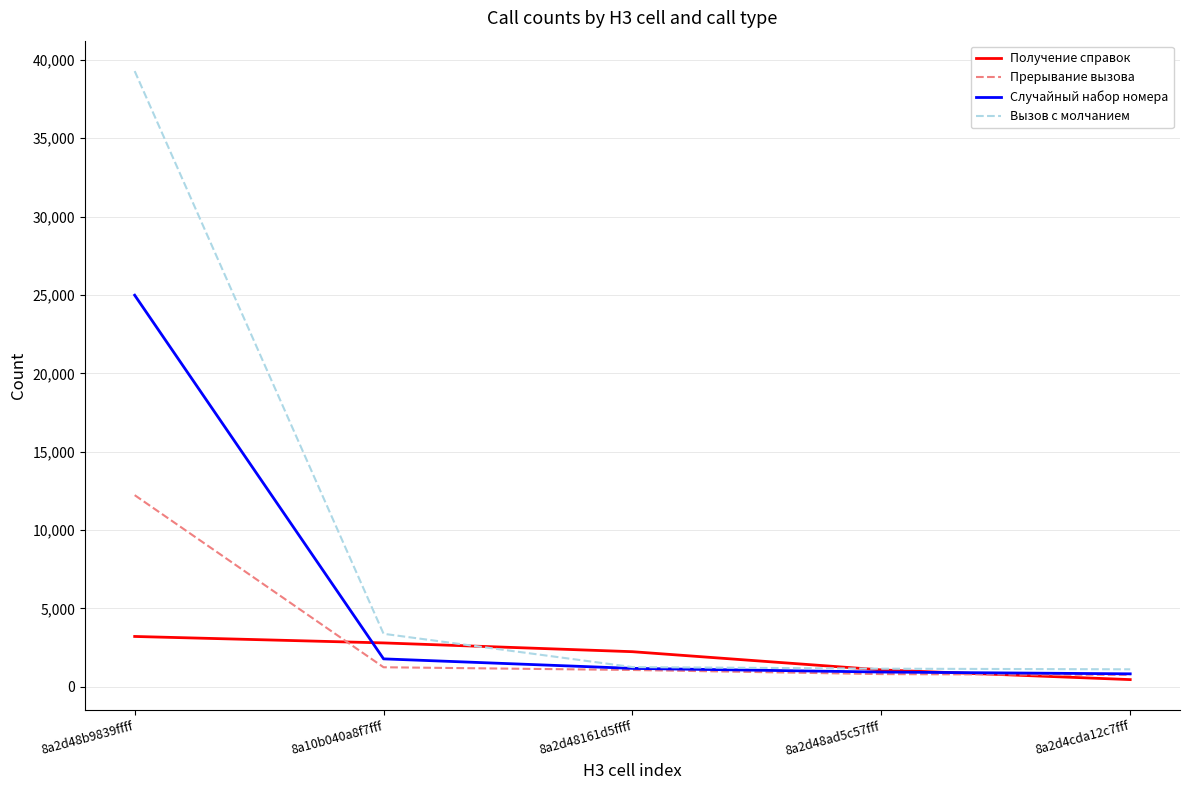

Which series has the largest total across all categories?

Вызов с молчанием